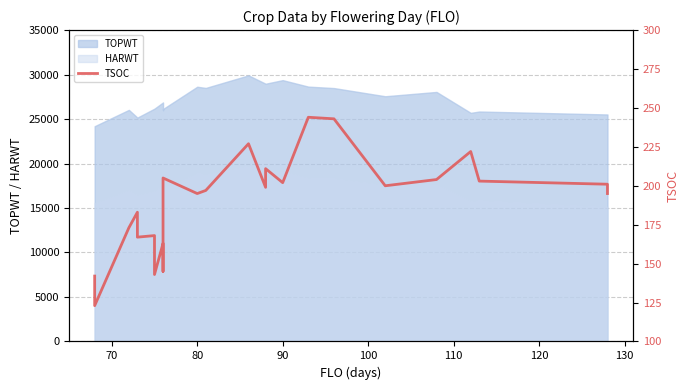

What is the difference between the second highest and minimum values?

120